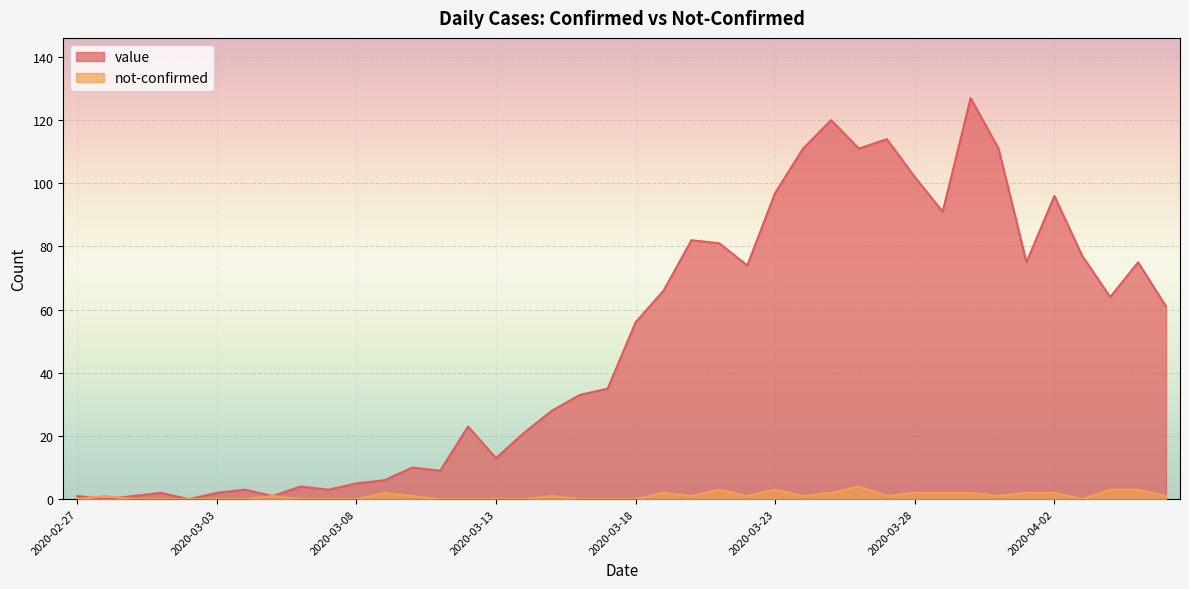

Which label corresponds to the smallest value in the chart?

2020-02-28